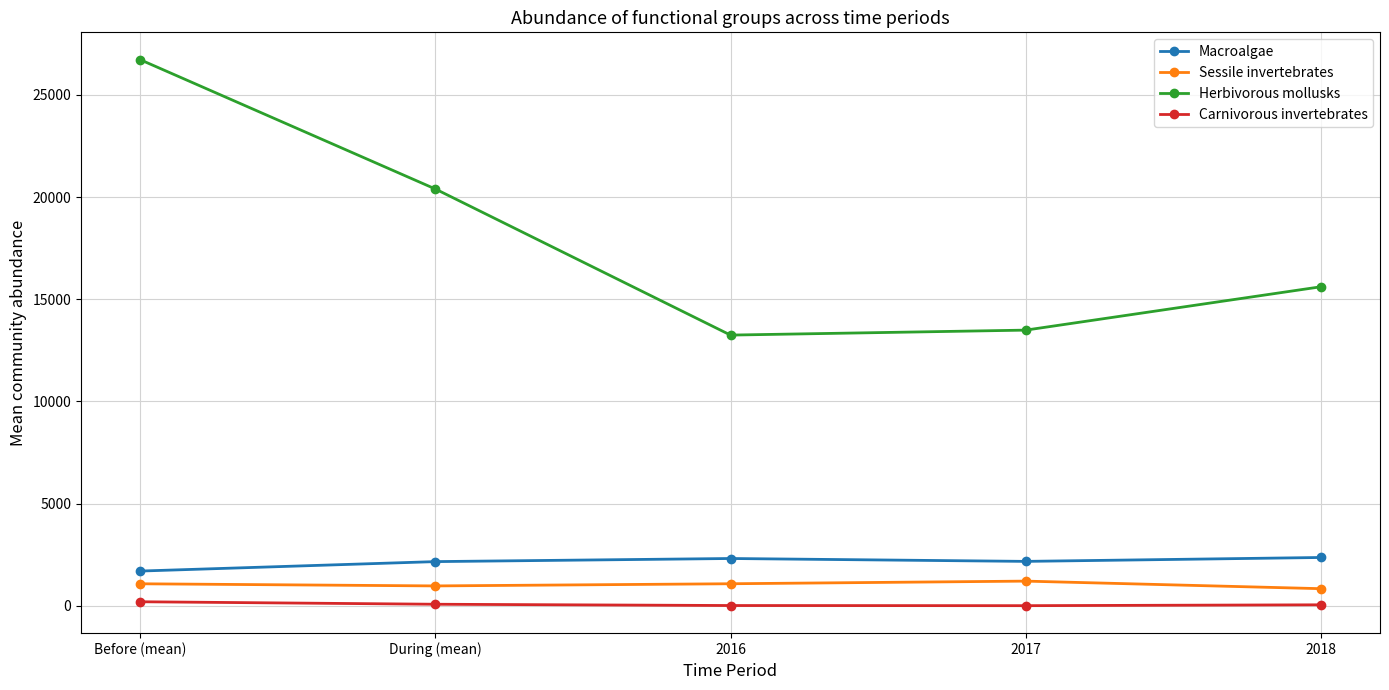

Which label corresponds to the largest value in the chart?

Before (mean)